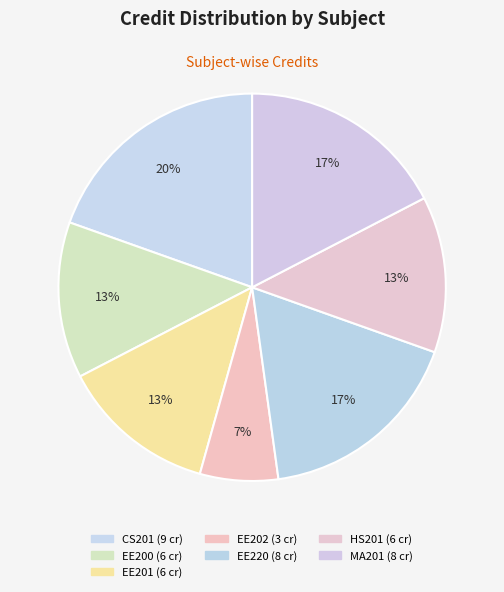

To the nearest percent, what percentage of the pie is EE200?

13%